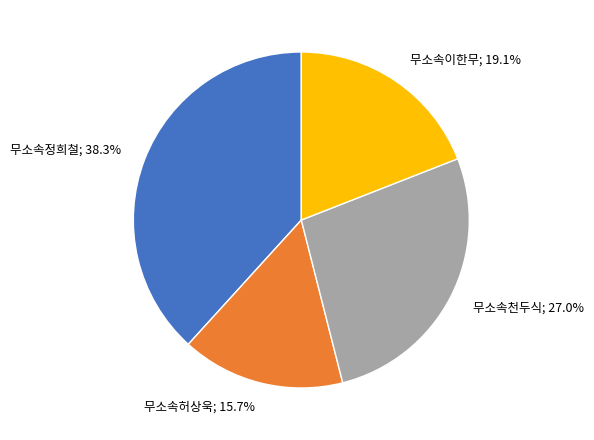

Is there any slice that represents more than half of the pie?

No